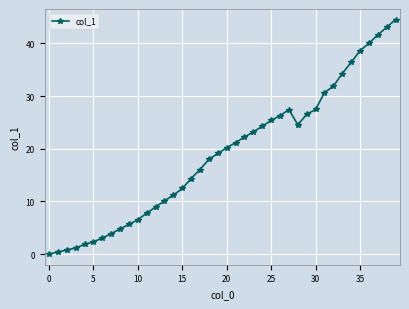

What is the value of the 16th point from the left?

12.5